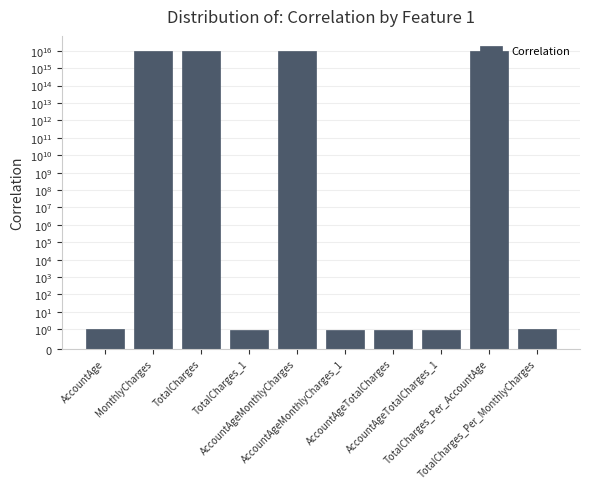

How many distinct data groups are displayed?

1